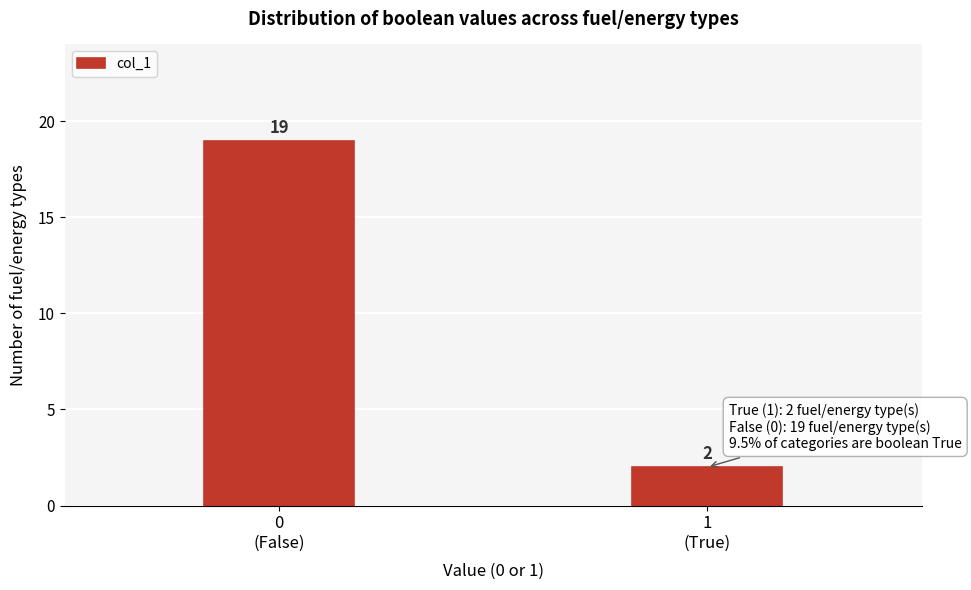

Reading right to left, what are all the values shown in this chart?

2	19